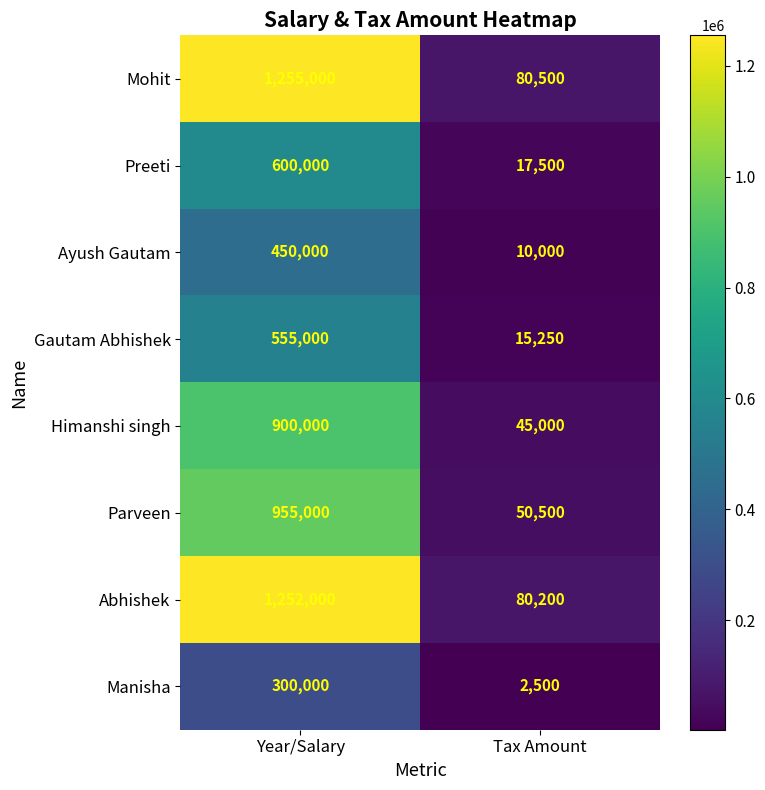

At how many categories does at least one series exceed 779199?

1